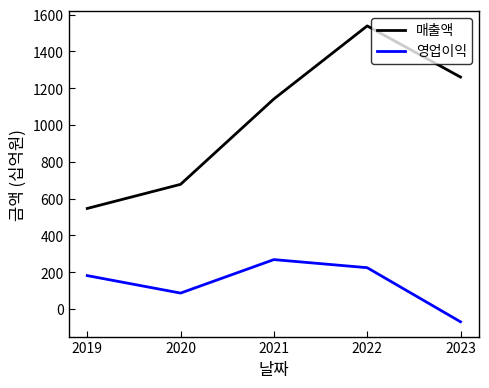

Where is the first local maximum for 영업이익?

2021